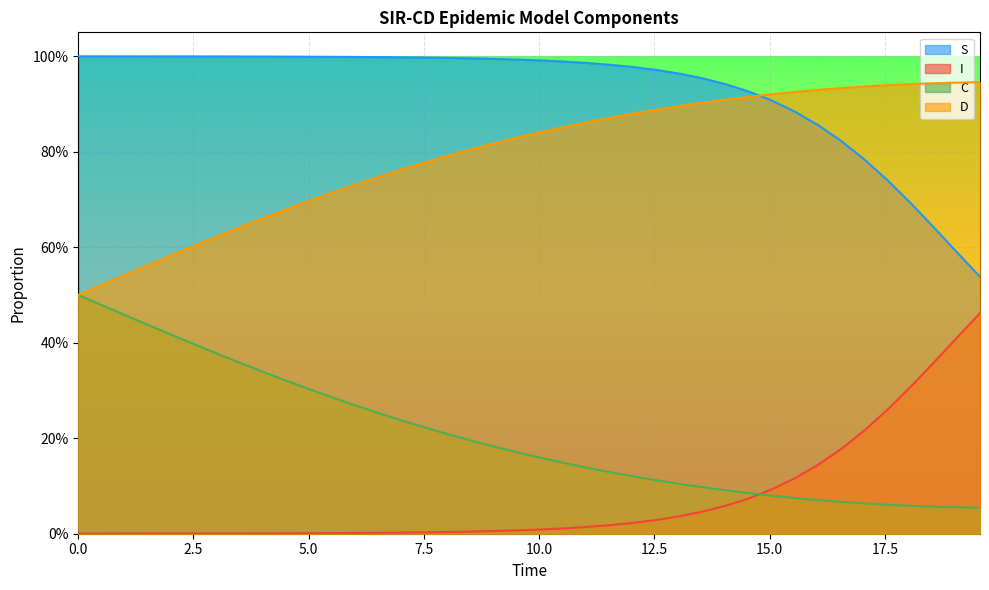

What are all the series names shown in the legend?

S, I, C, D